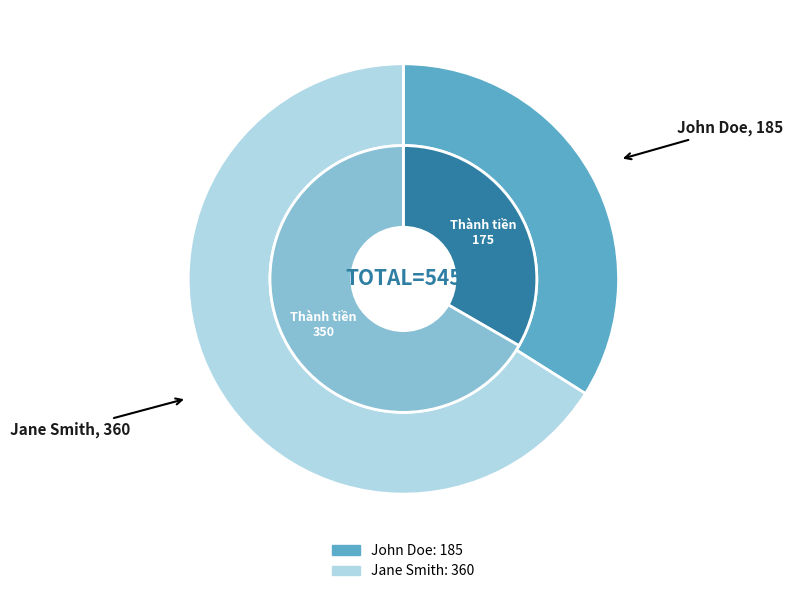

Do John Doe and Jane Smith together represent more than half of the pie?

Yes